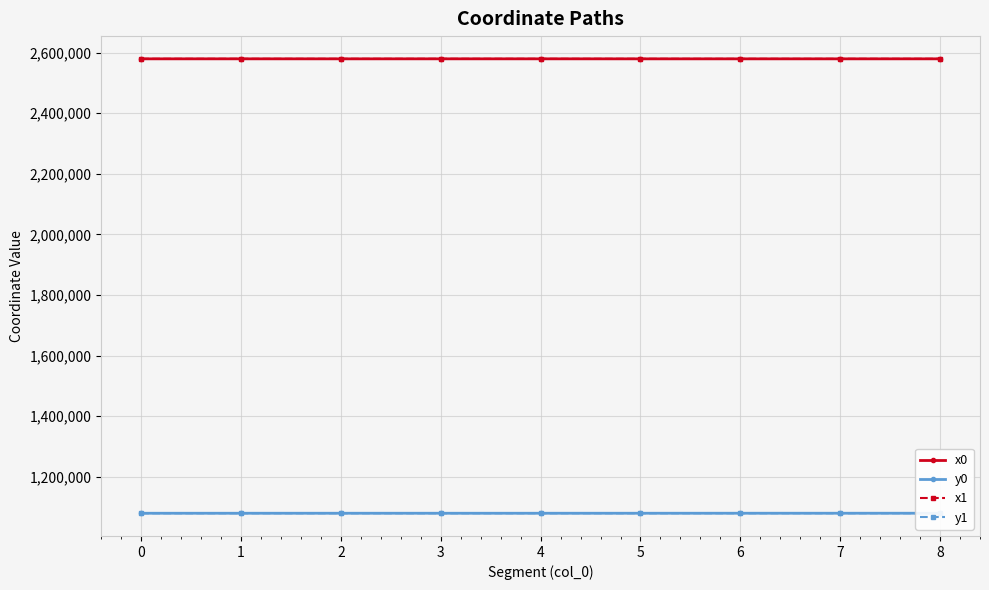

List the labels in order of x0 value, smallest first.

6, 7, 2, 5, 0, 8, 1, 3, 4